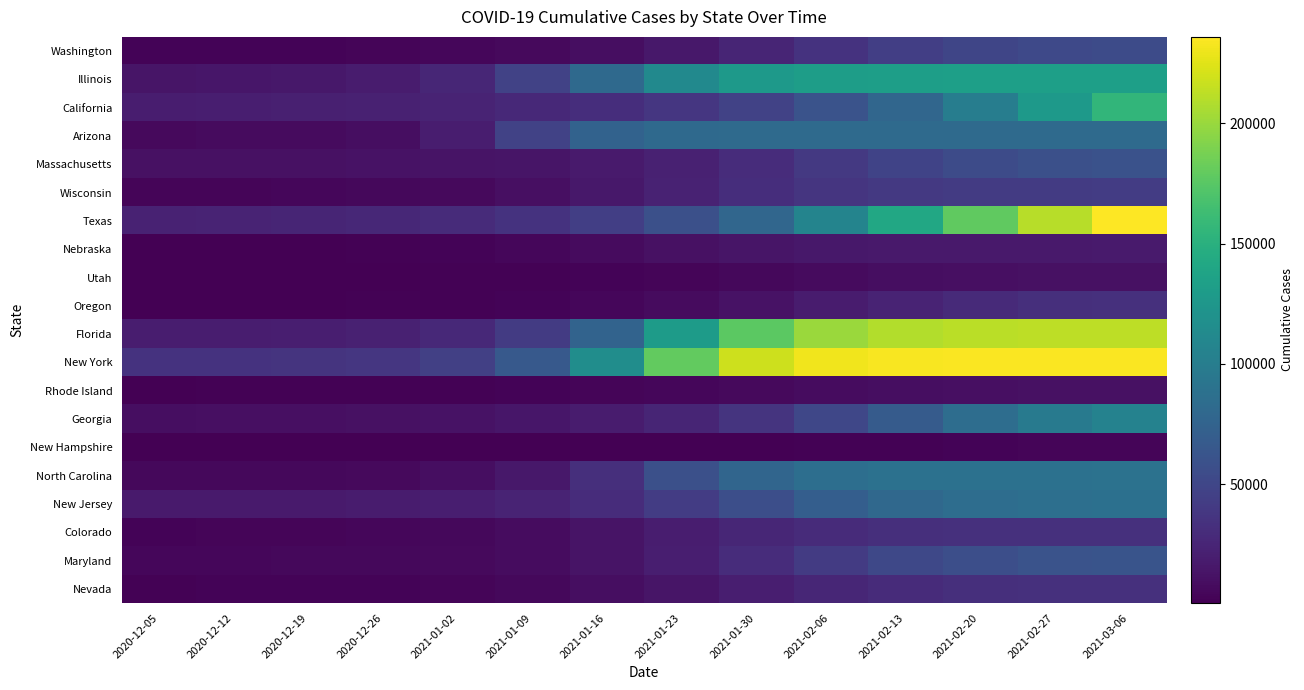

What is the total value across all series at 2020-12-12?

188397